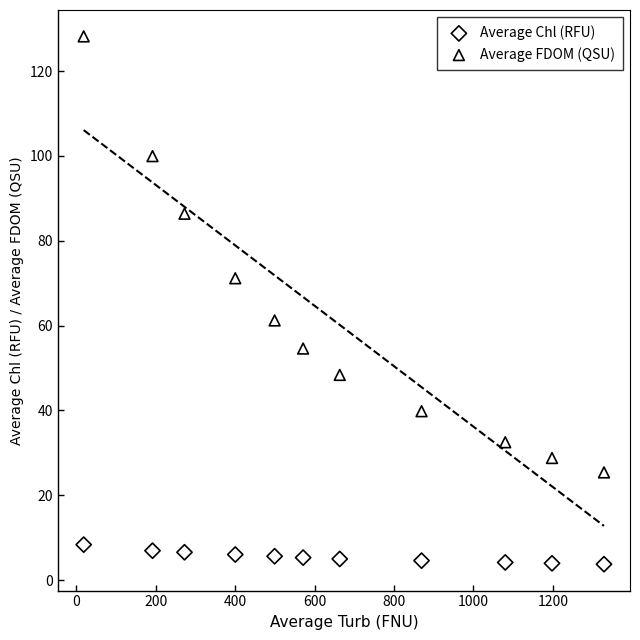

Which series contains the highest Y value?

Average FDOM (QSU)